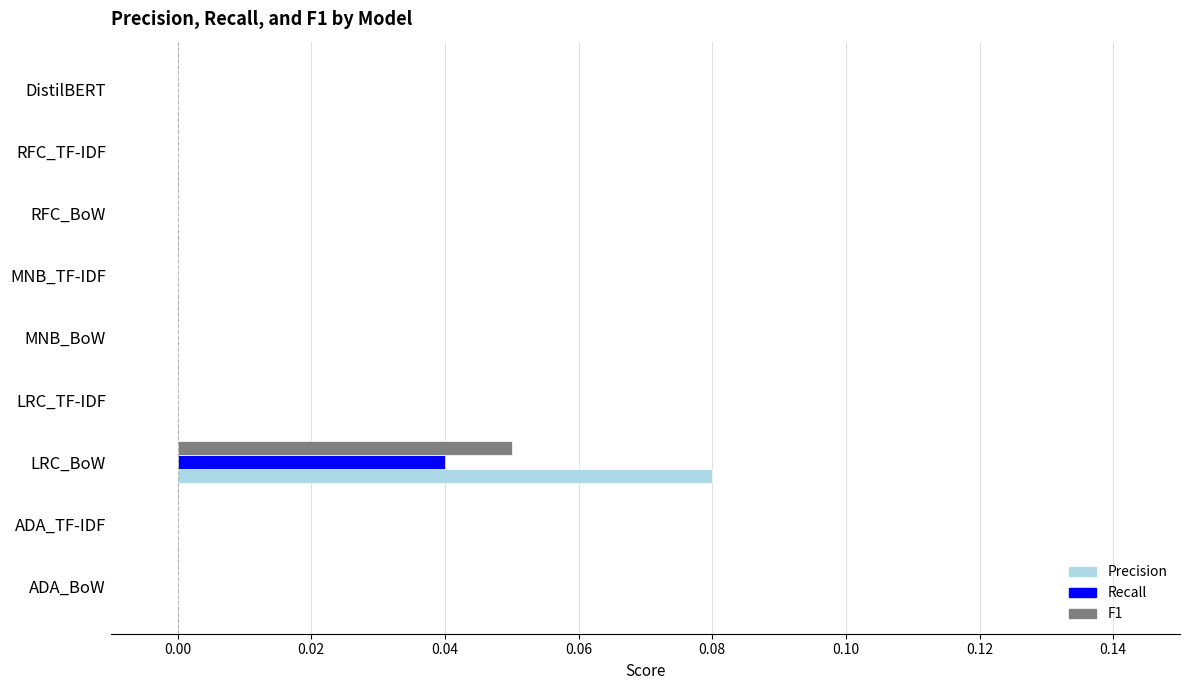

At which category is the sum across all series the highest?

LRC_BoW